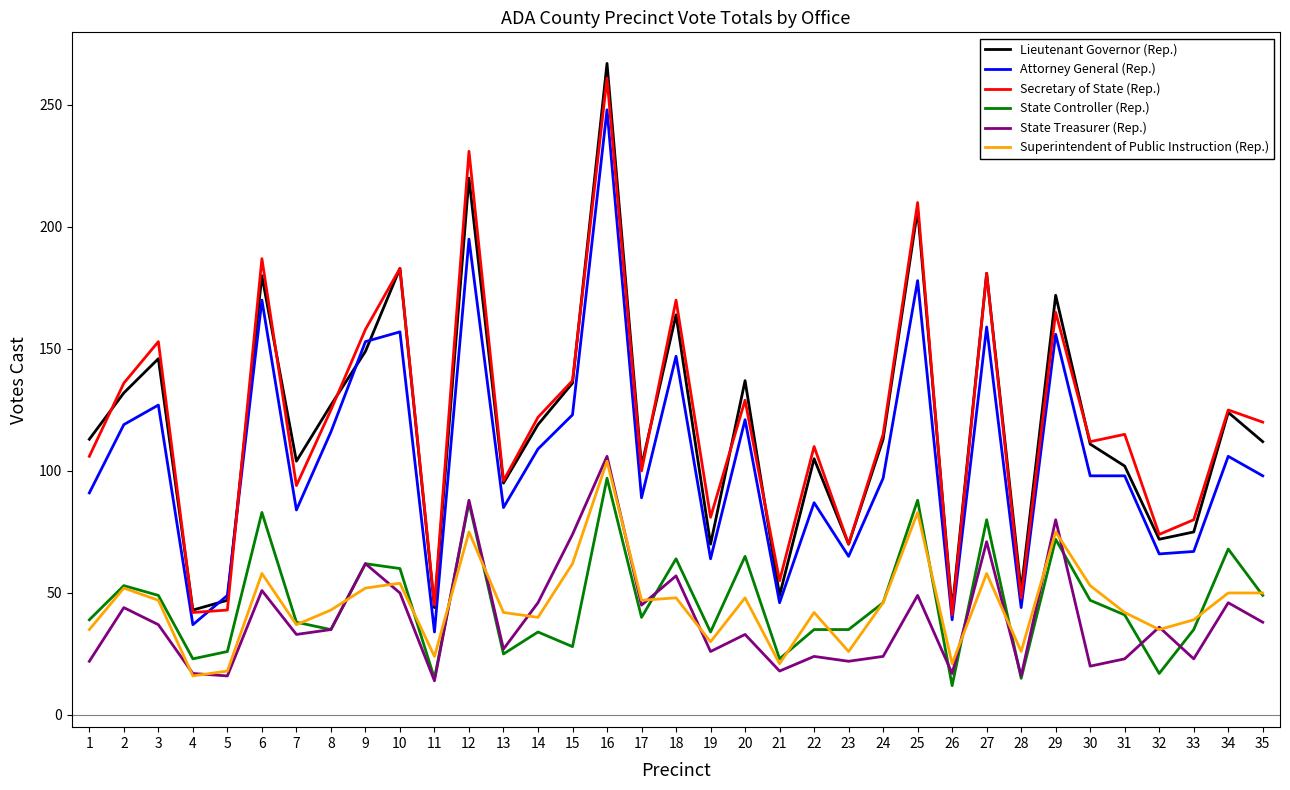

Which series has the largest range (max minus min)?

Lieutenant Governor (Rep.)